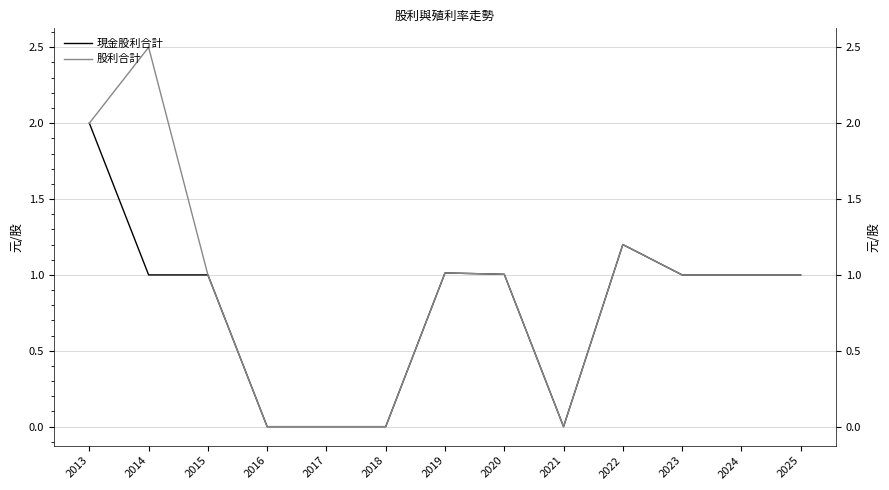

The 現金股利合計 series shows 1.0 at 2025. True or false?

True